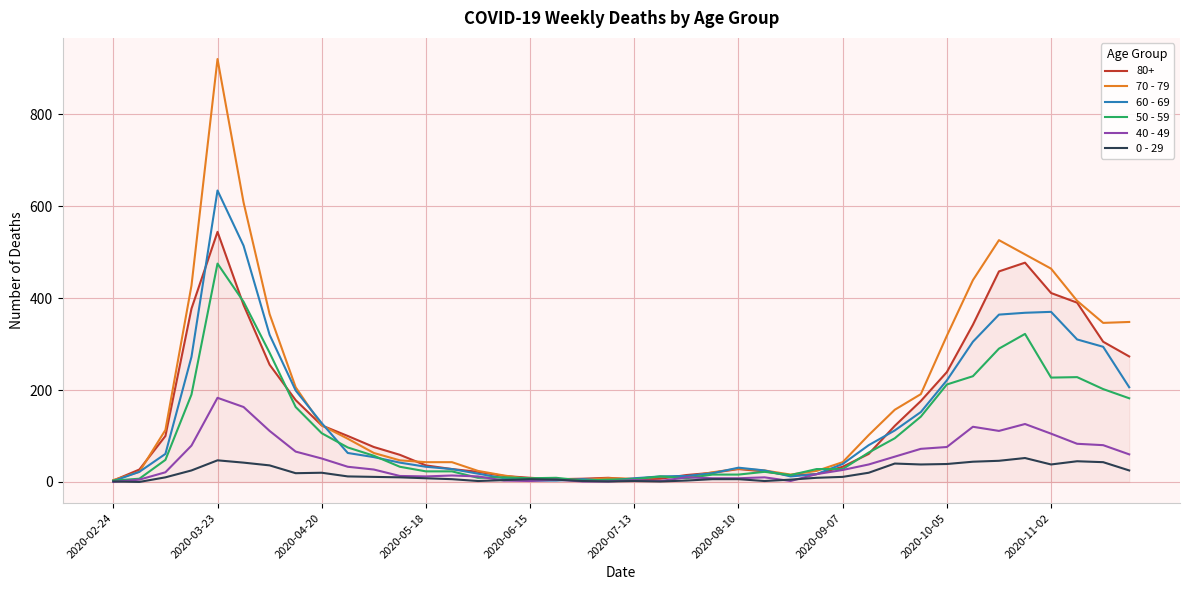

Does the chart have visible grid lines?

Yes